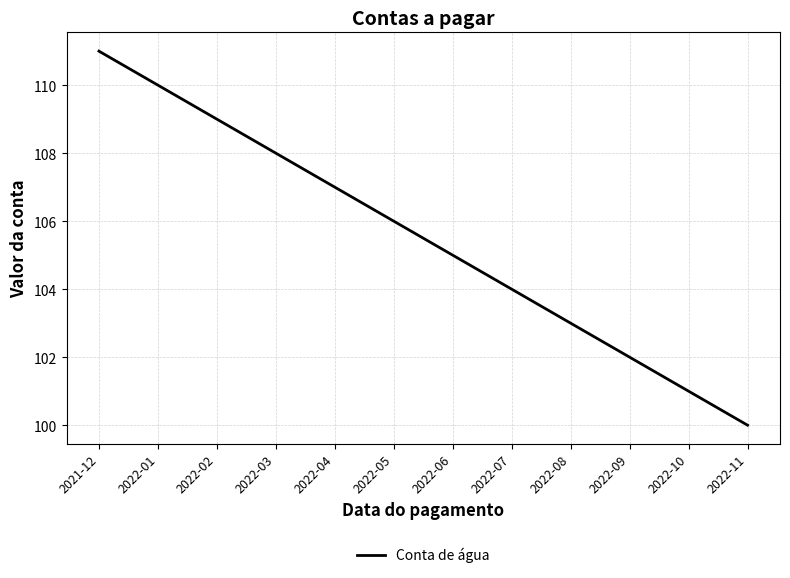

At which label is the value closest to 105?

2022-06